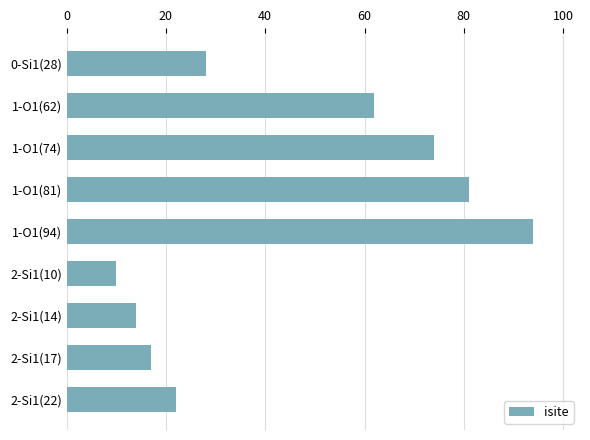

Which label corresponds to the smallest value in the chart?

2-Si1(10)